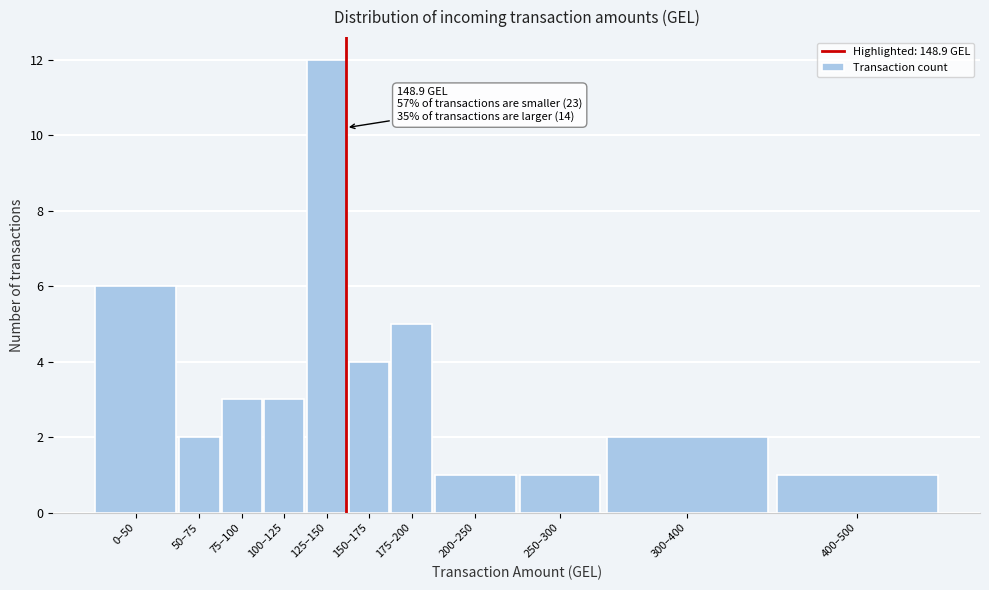

Reading left to right, extract all data points from this chart.

6	2	3	3	12	4	5	1	1	2	1